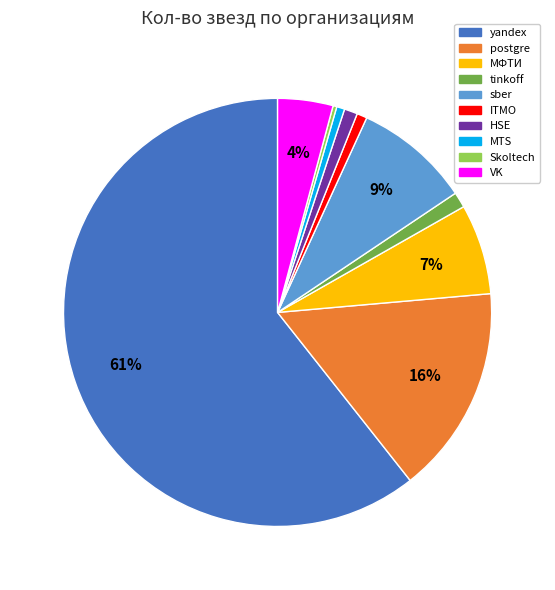

What is the majority slice?

yandex